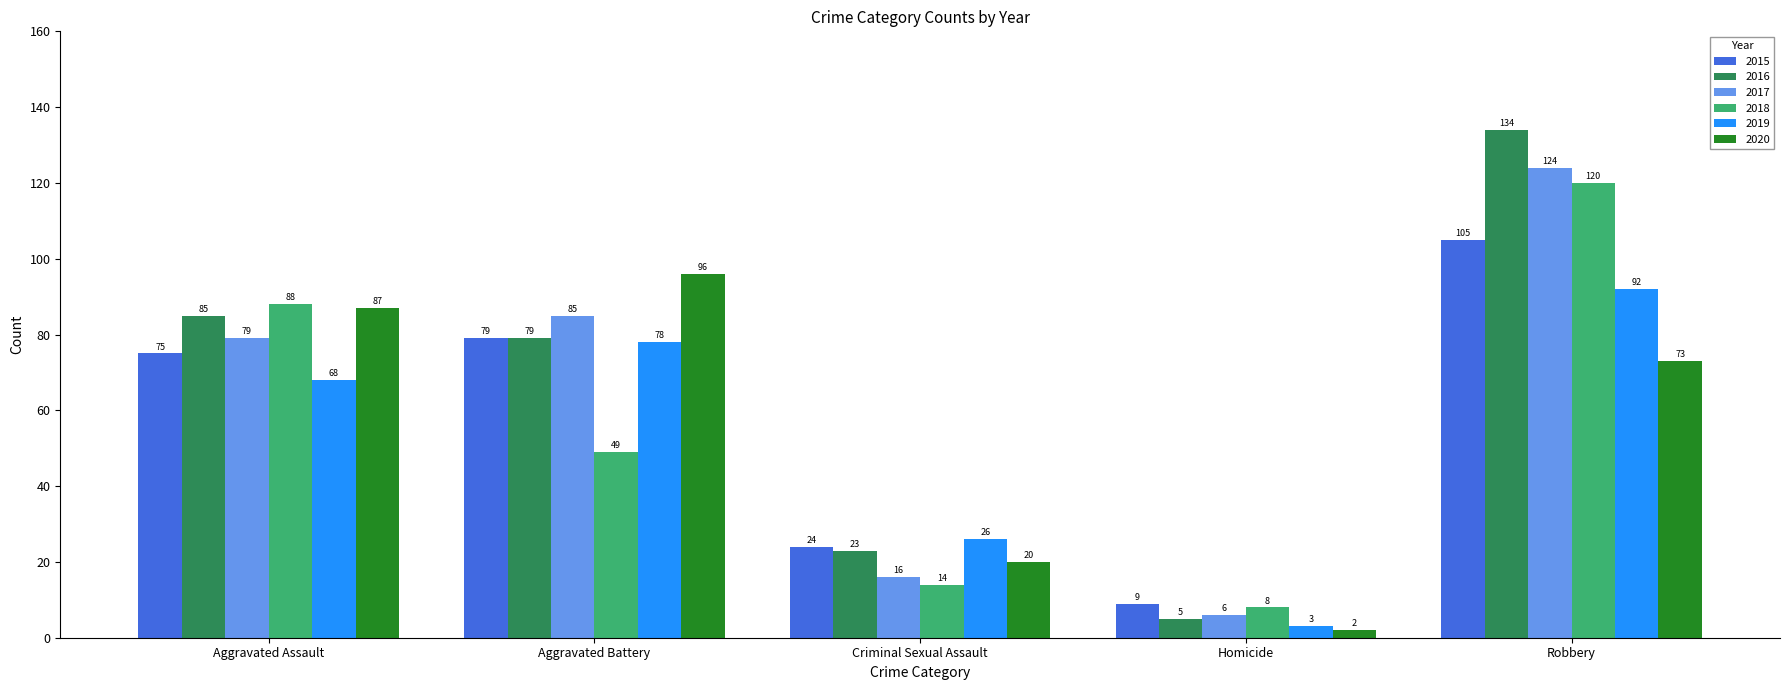

What is the difference between the 2016 values at Aggravated Assault and Criminal Sexual Assault?

62